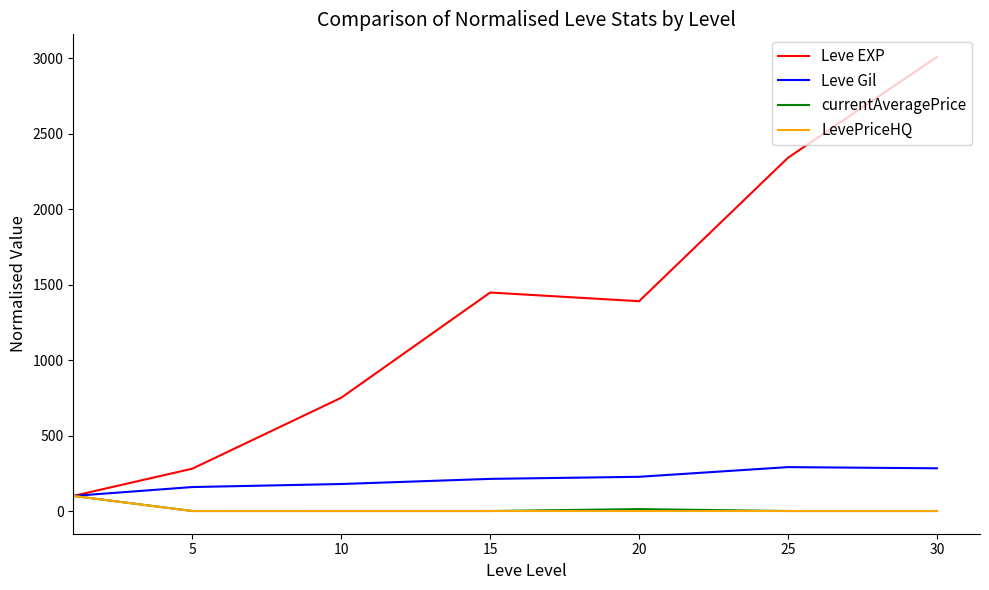

Which series has the widest spread of values?

Leve EXP